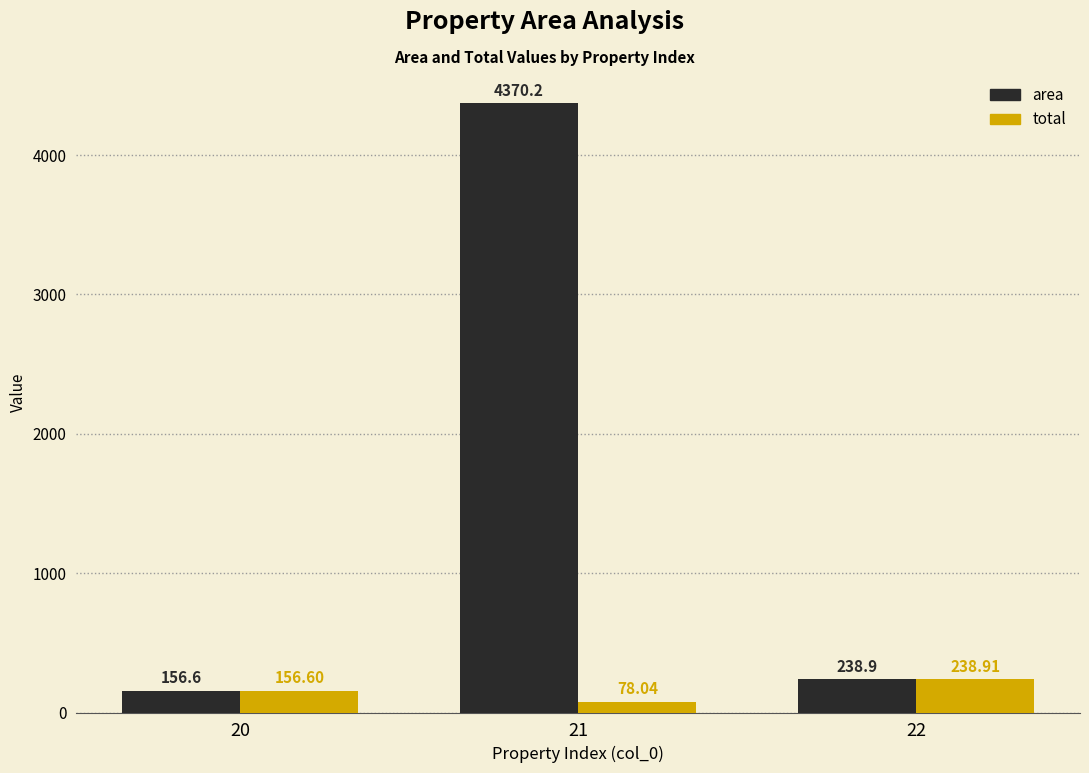

Read the total value at 20.

156.6